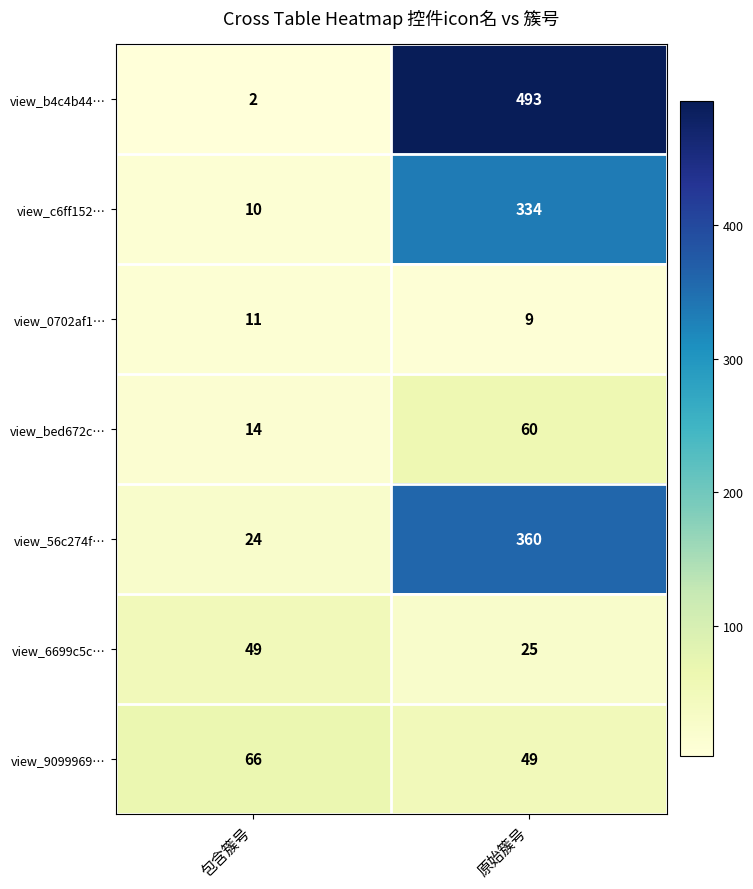

Which category has the highest value across all series?

原始簇号